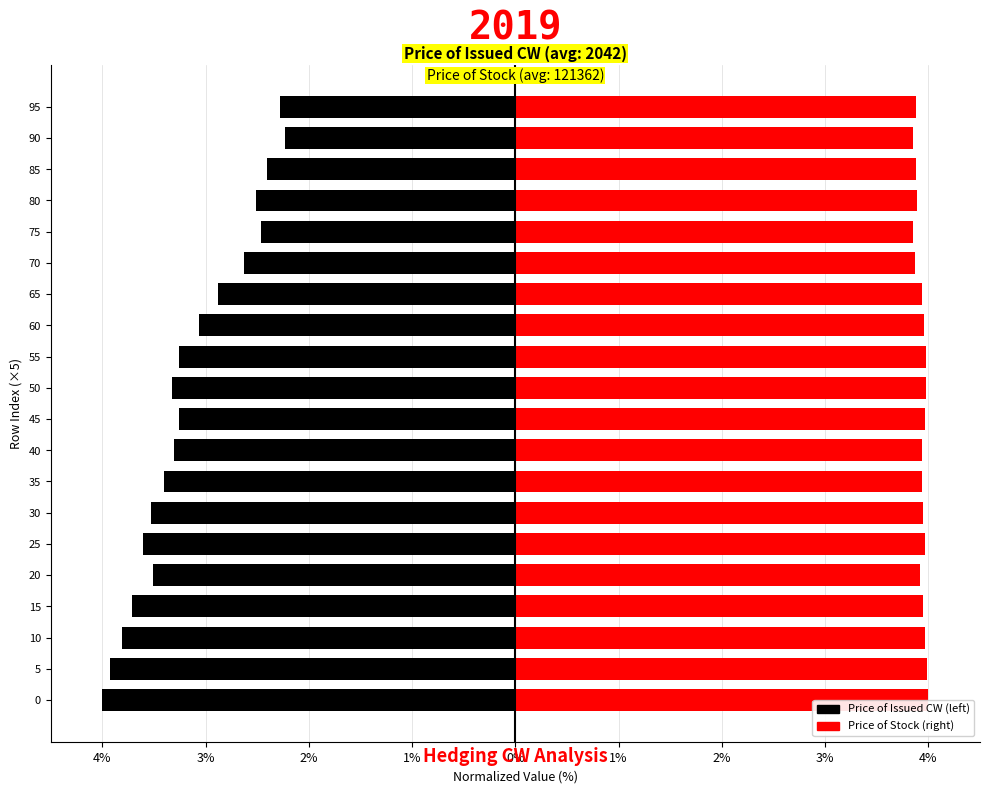

Count the number of data series in this chart.

2